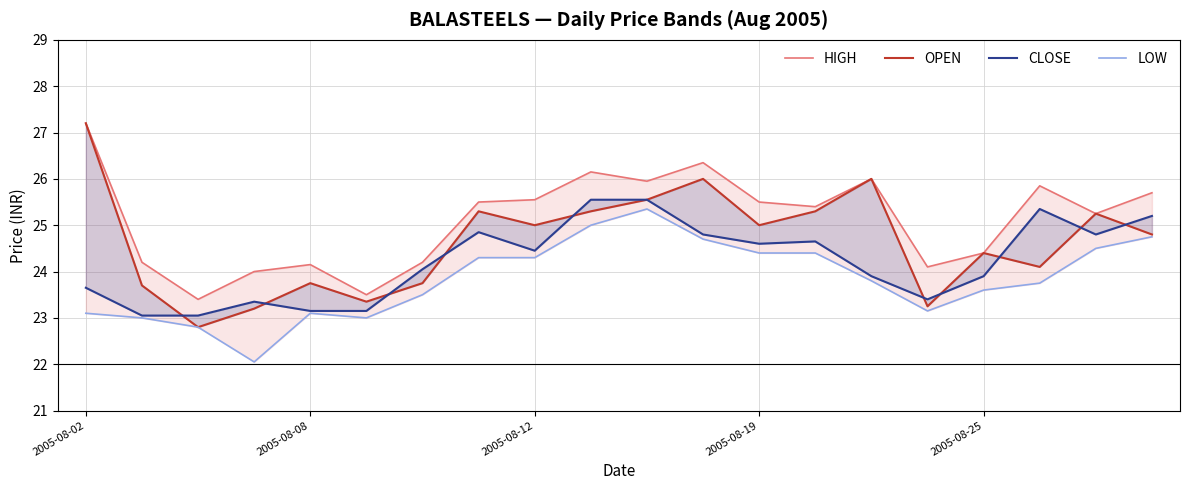

What is the difference between the maximum and minimum values in the HIGH series?

3.8